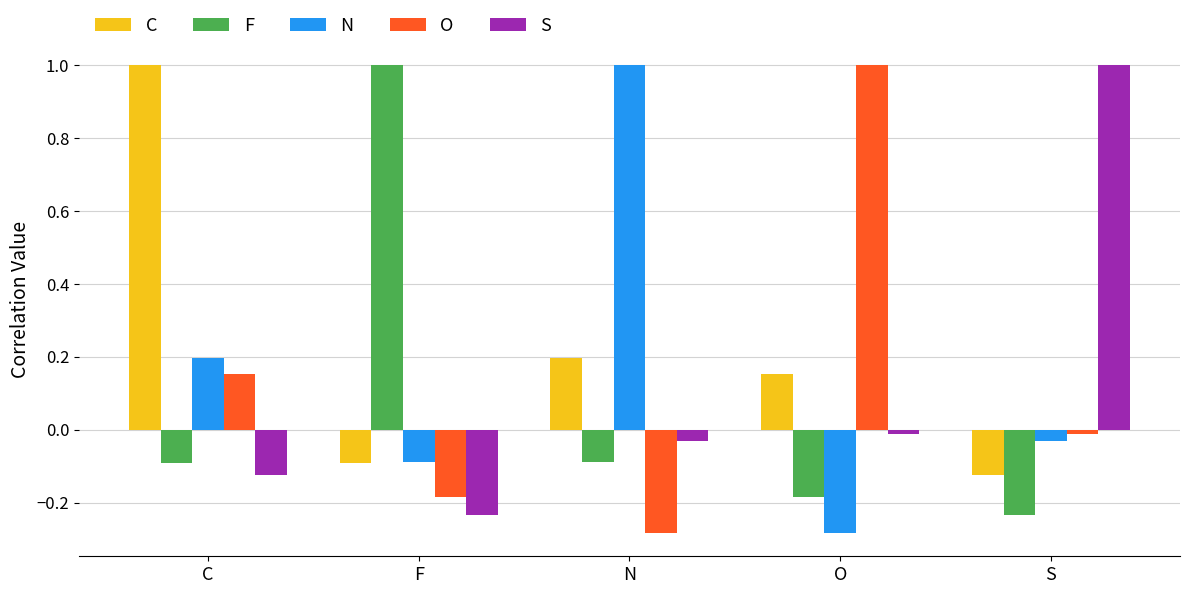

How many data points in N are above 0?

2